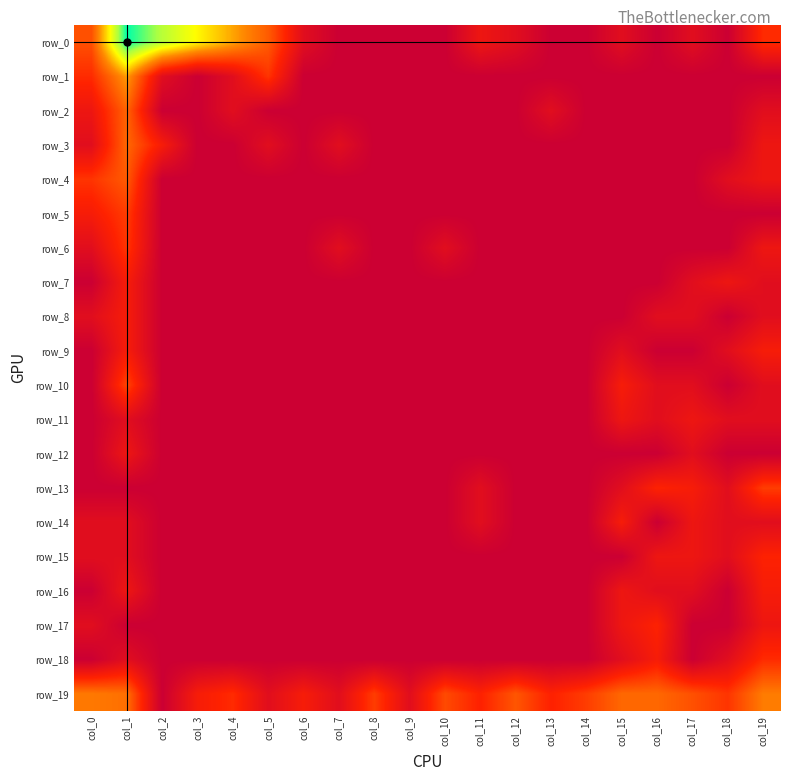

Count the number of data series in this chart.

20